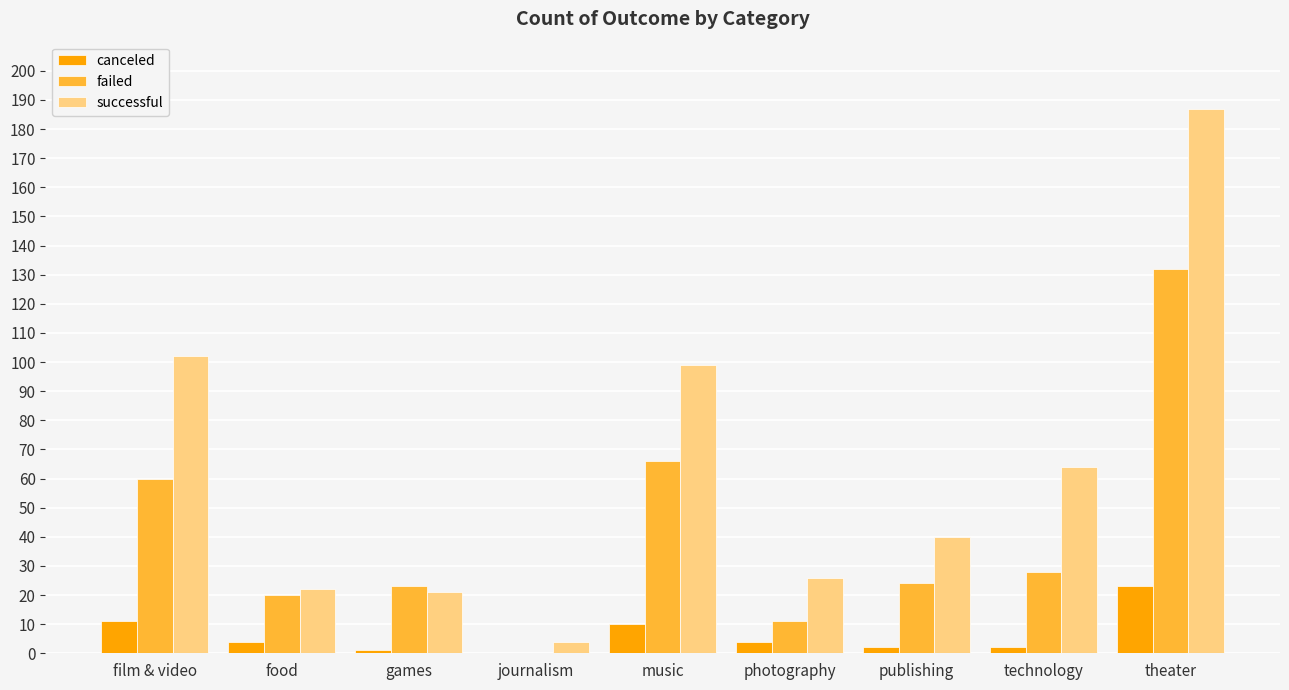

What is the sum of the failed values at music and journalism?

66